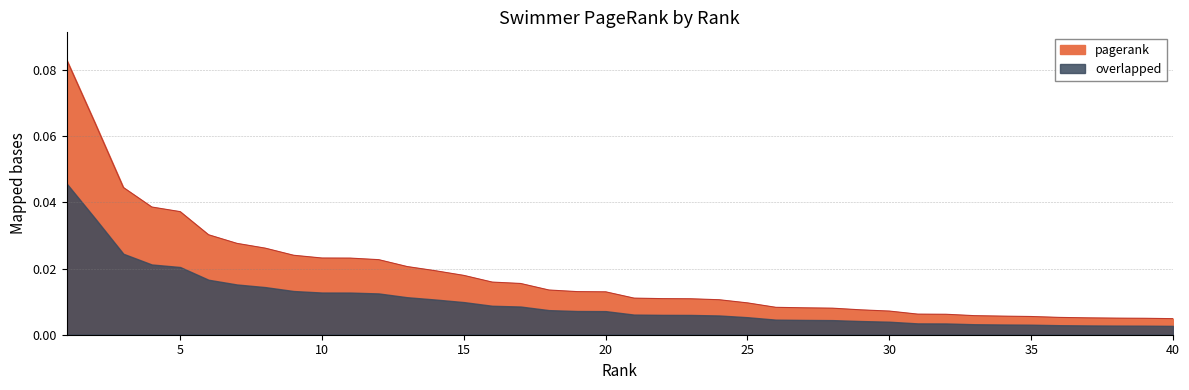

Reading left to right, list all the values displayed in this chart.

0.1	0.1	0.0	0.0	0.0	0.0	0.0	0.0	0.0	0.0	0.0	0.0	0.0	0.0	0.0	0.0	0.0	0.0	0.0	0.0	0.0	0.0	0.0	0.0	0.0	0.0	0.0	0.0	0.0	0.0	0.0	0.0	0.0	0.0	0.0	0.0	0.0	0.0	0.0	0.0